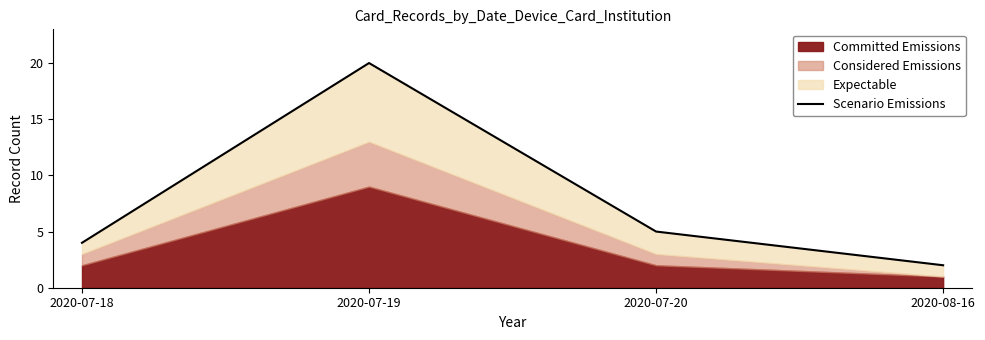

Does the chart display data point markers on the line(s)?

No